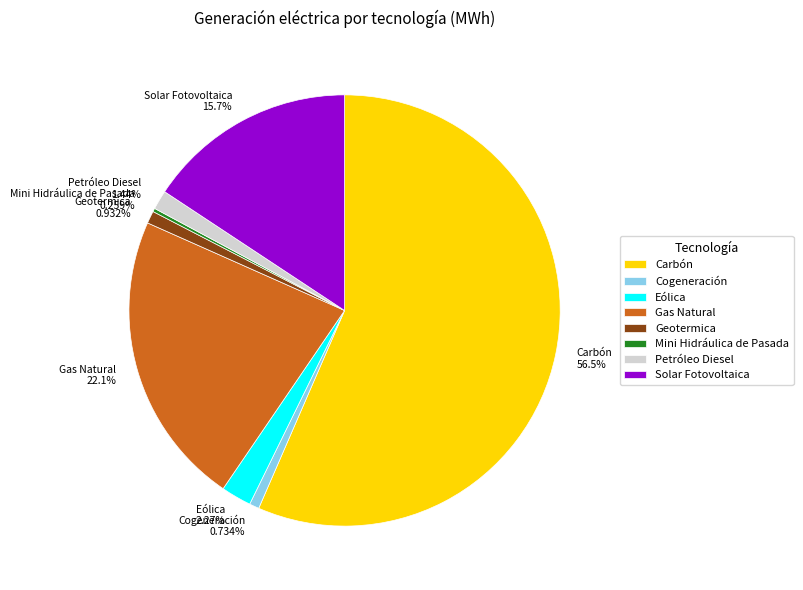

Do Eólica 2.27% and Cogeneración 0.734% together represent more than half of the pie?

No